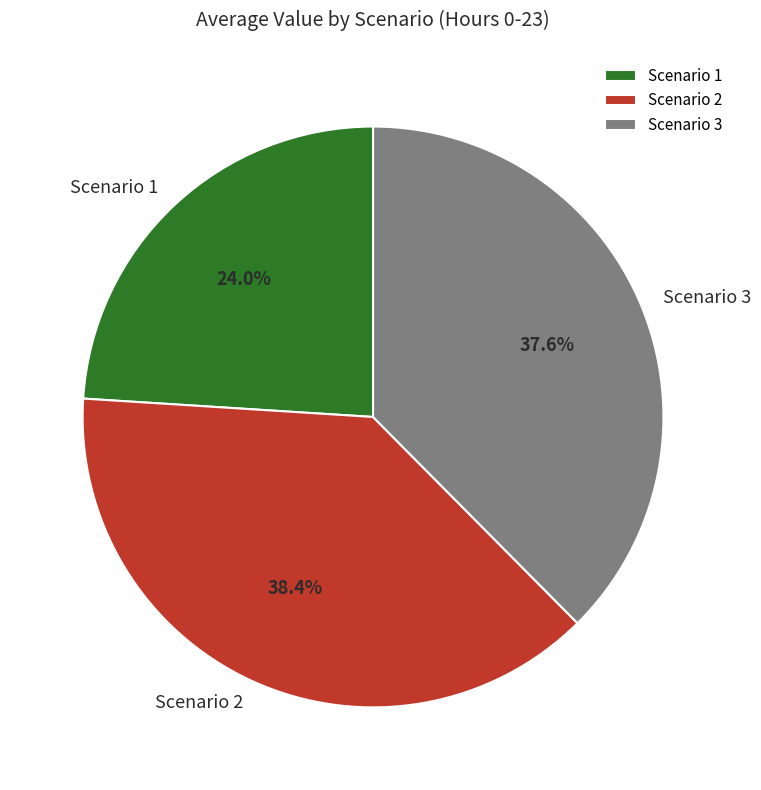

What portion of the pie excludes Scenario 3?

62.4%